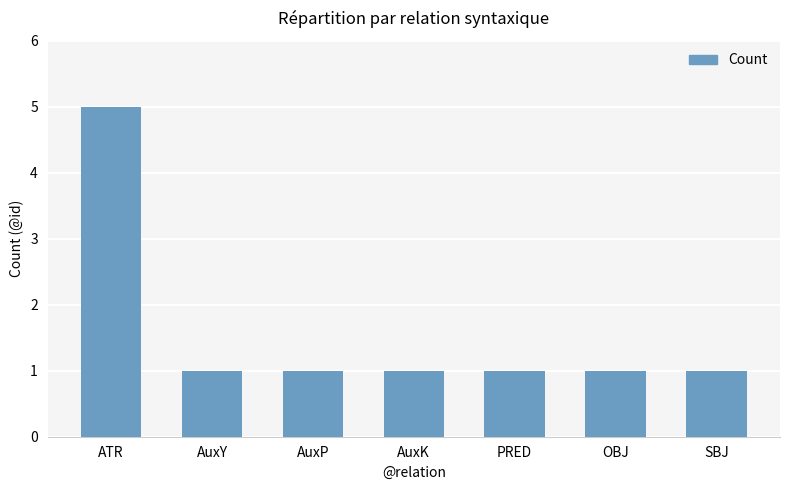

Approximately how many times larger is the value at OBJ compared to SBJ?

1.0